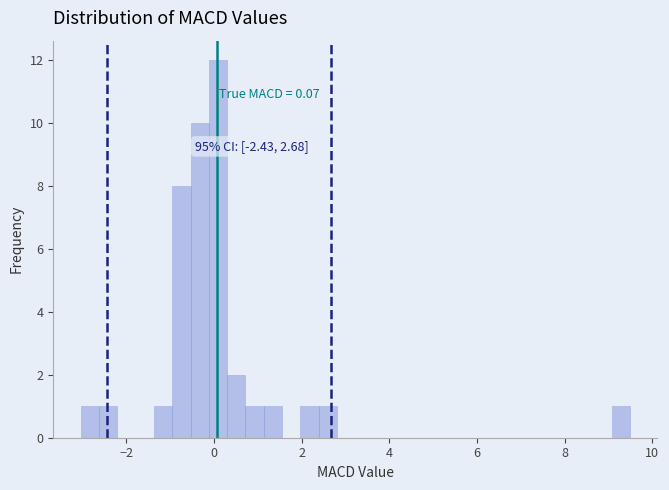

Around what value on the x-axis is the tallest bar? Give the approximate position of its centre, as read against the axis.

0.0